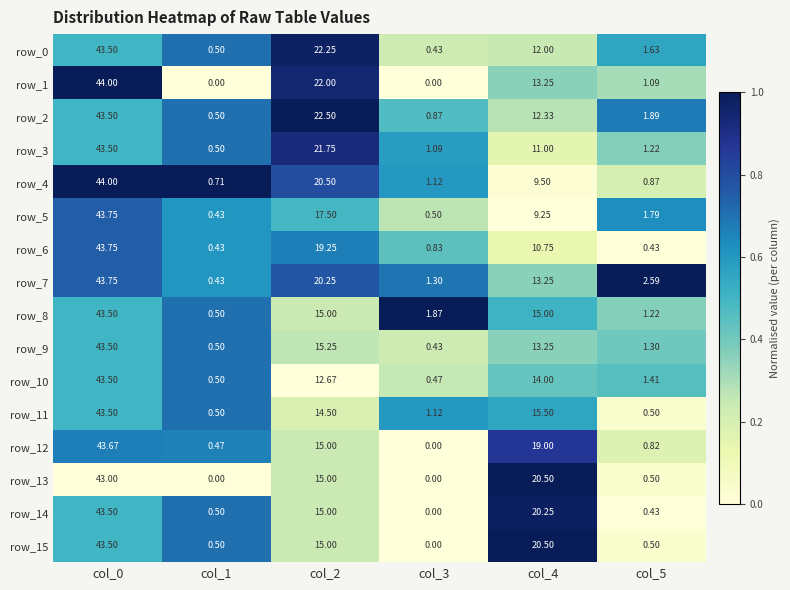

Which category has the highest value across all series?

col_0